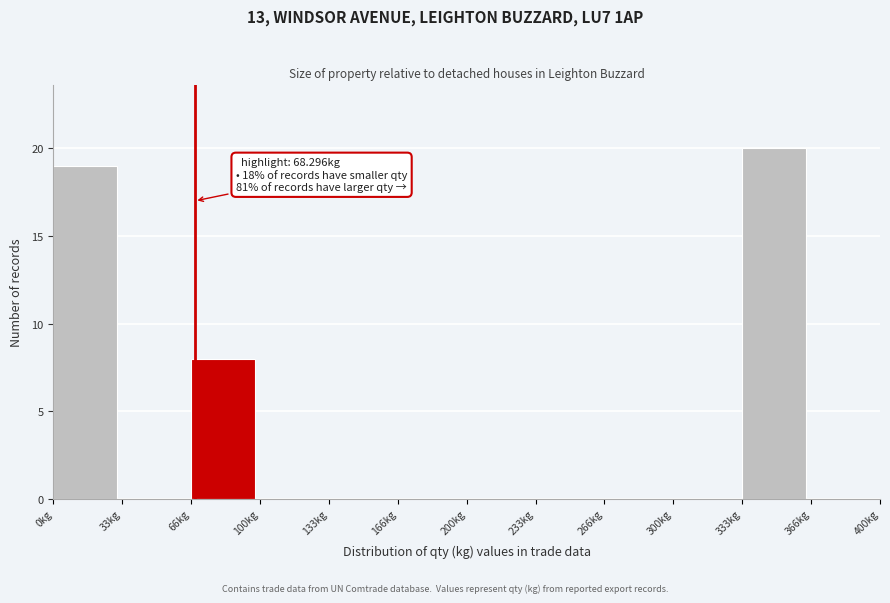

Over which range of the x-axis is the bar tallest?

335 to 365